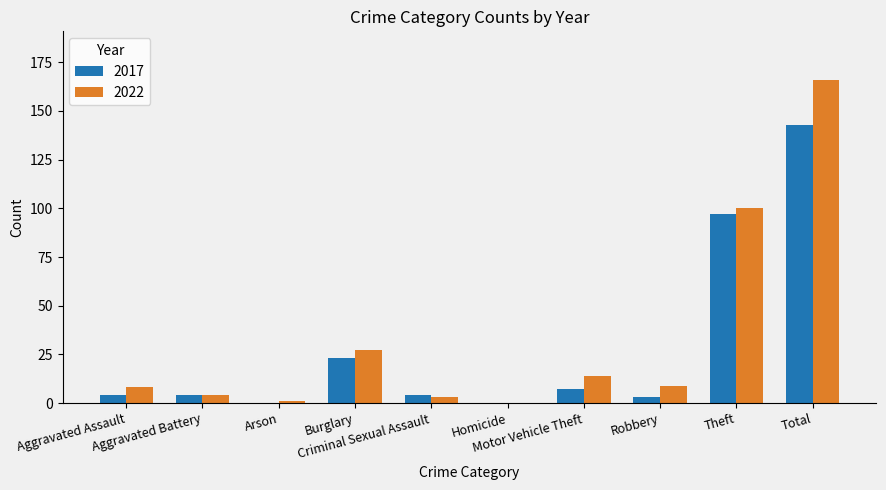

What is the maximum value for 2022?

166